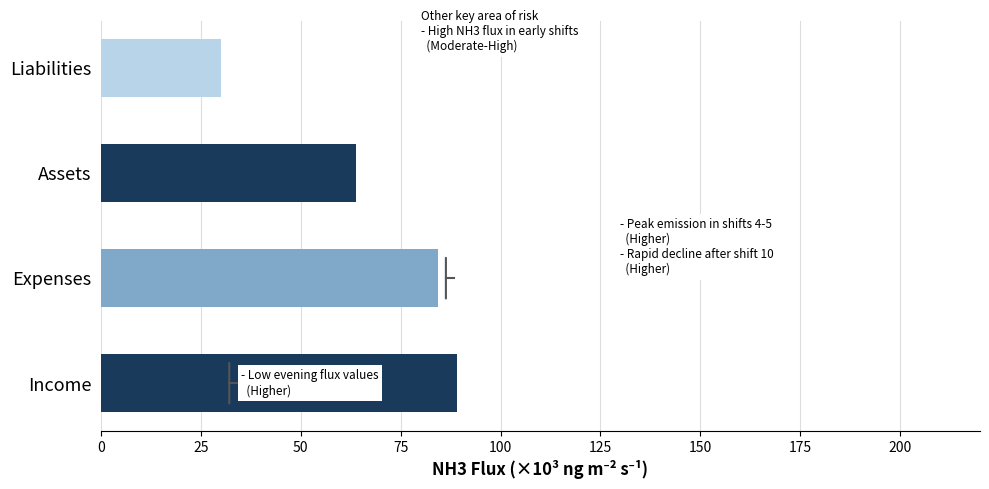

What is the maximum value shown in the chart?

89.1